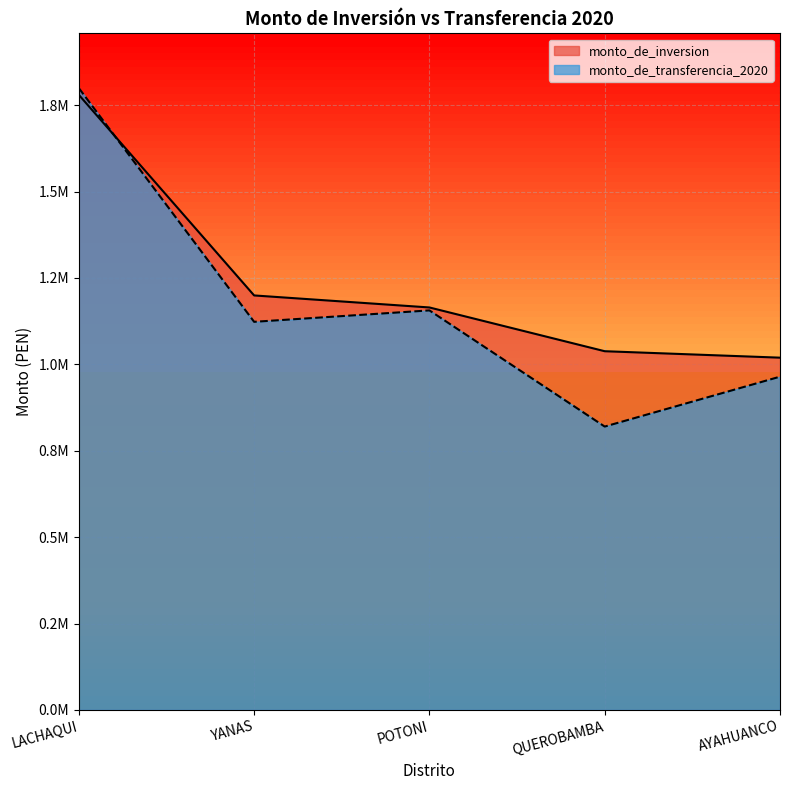

At which category is the sum across all series the highest?

LACHAQUI